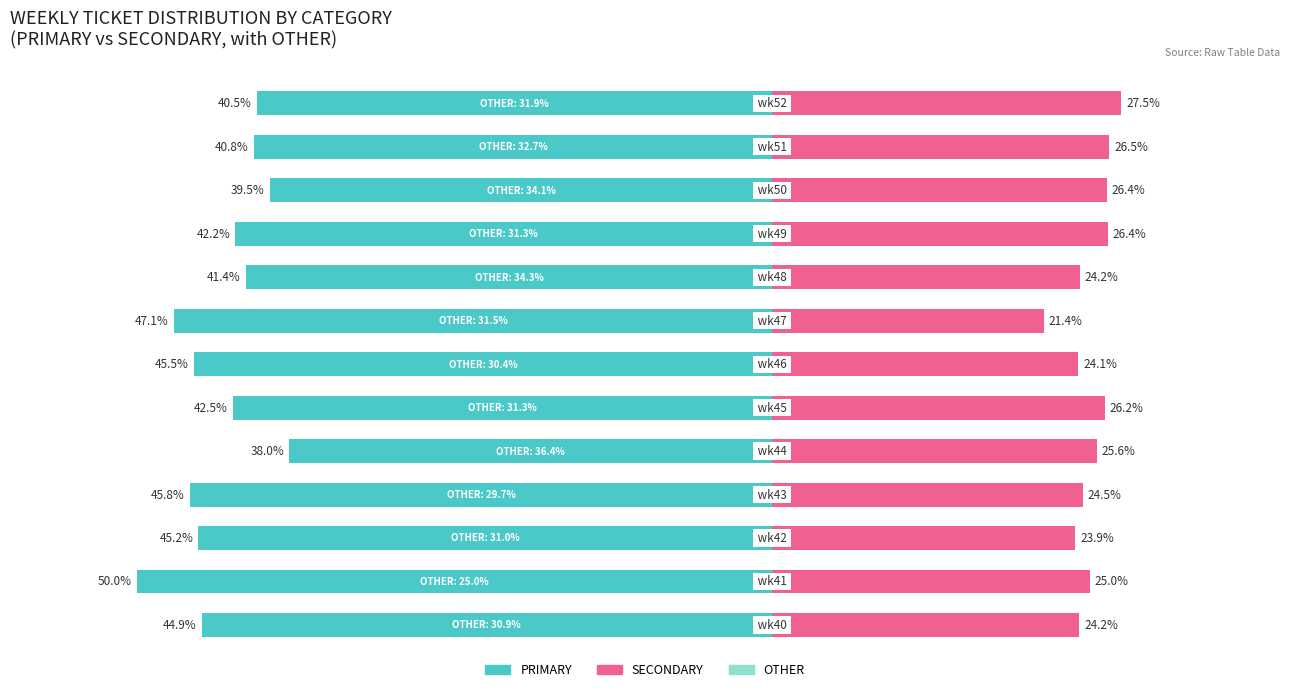

Between −60 and 0, which series saw the biggest shift?

OTHER